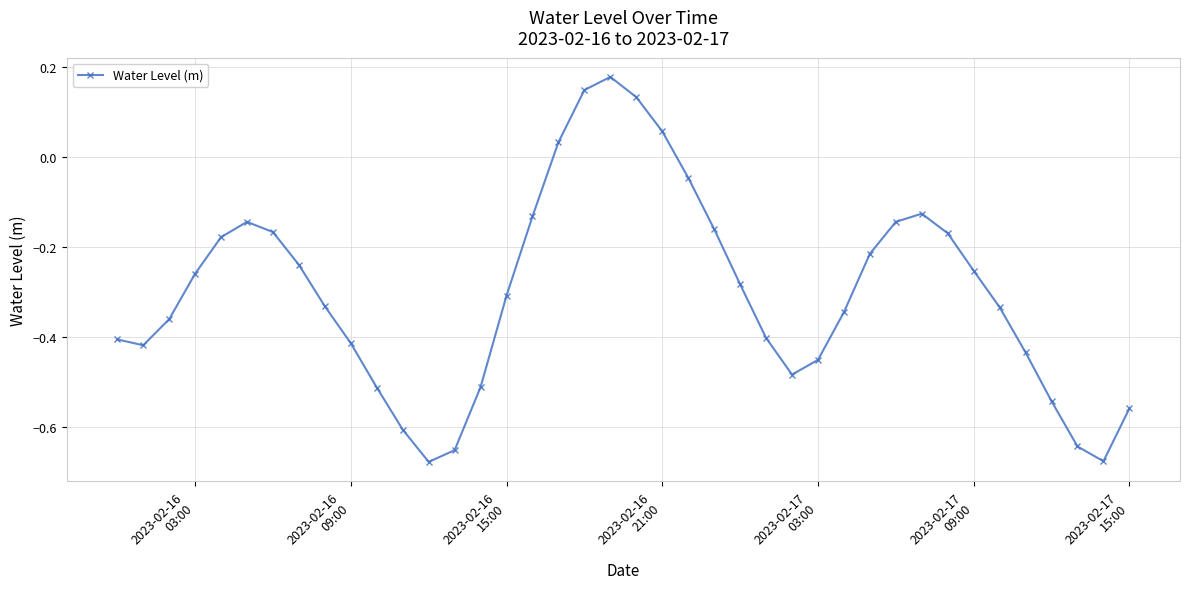

What is the difference between the second highest and second lowest values?

0.8